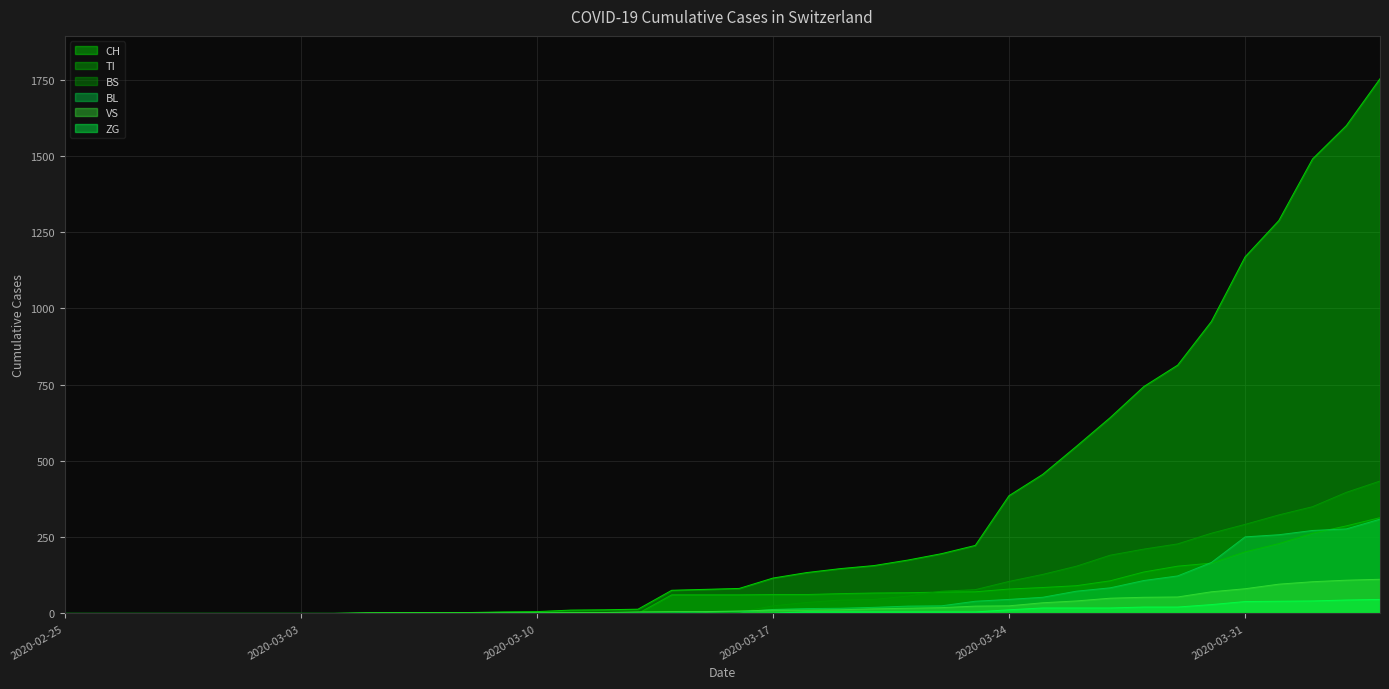

Which series has the largest range (max minus min)?

CH